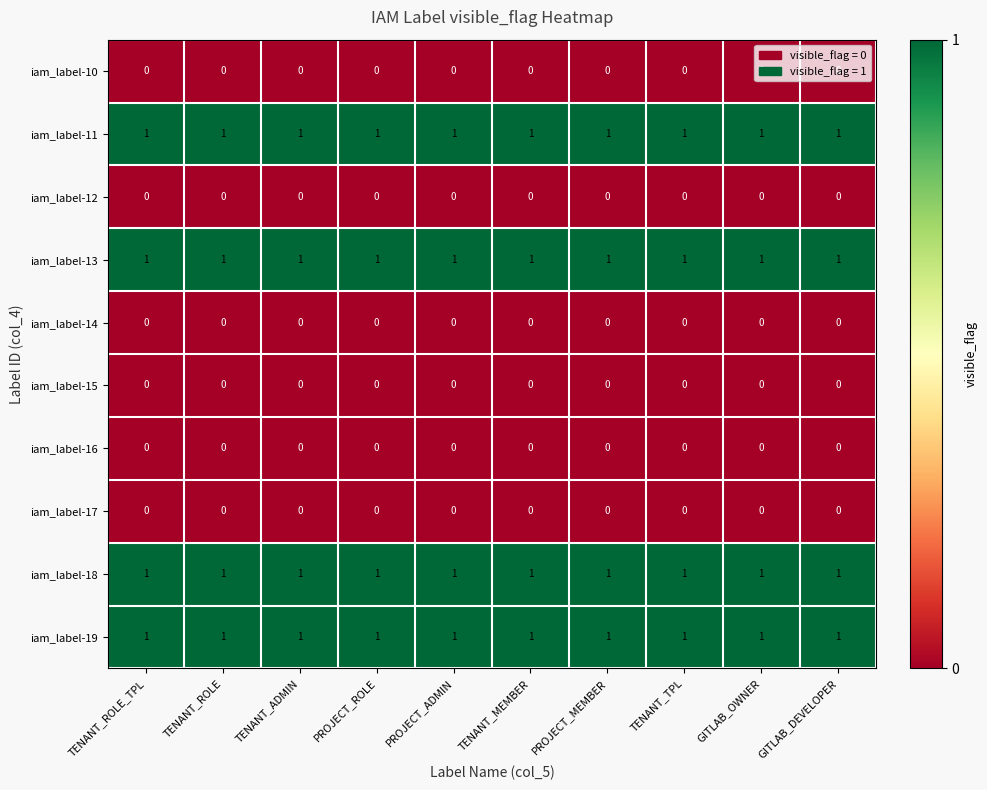

What is the total value across all series at GITLAB_DEVELOPER?

4